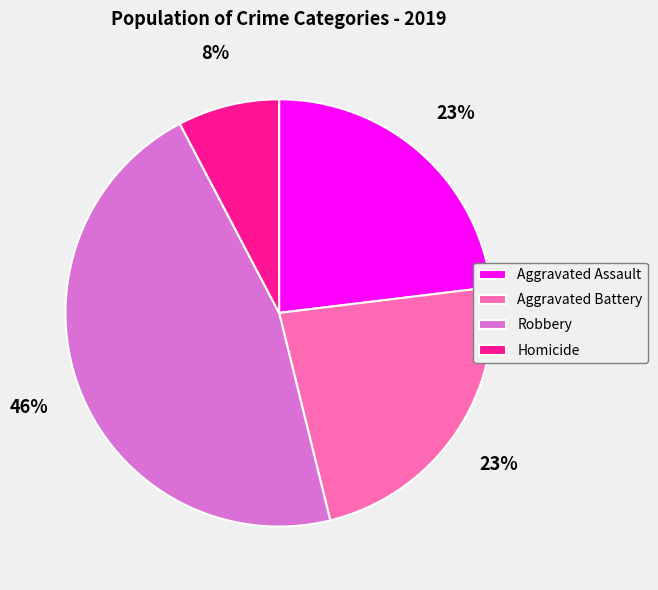

What is the smallest slice in the pie chart?

Homicide